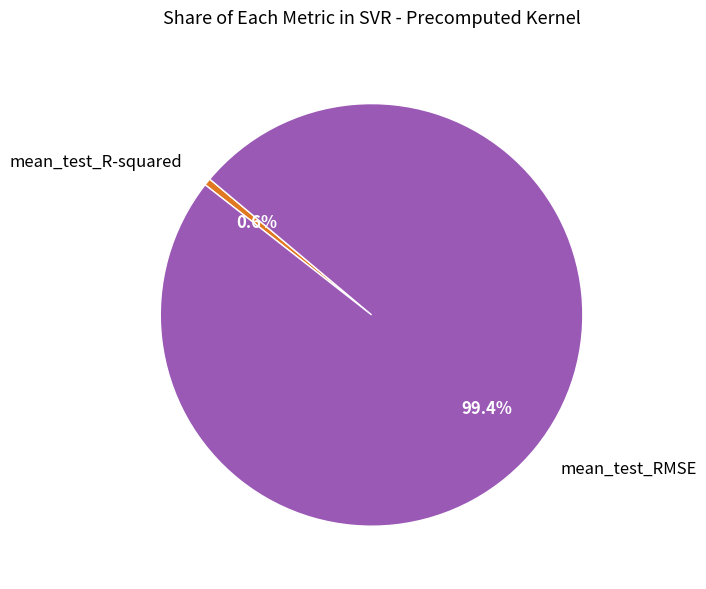

To the nearest percent, what is the average slice percentage?

50%